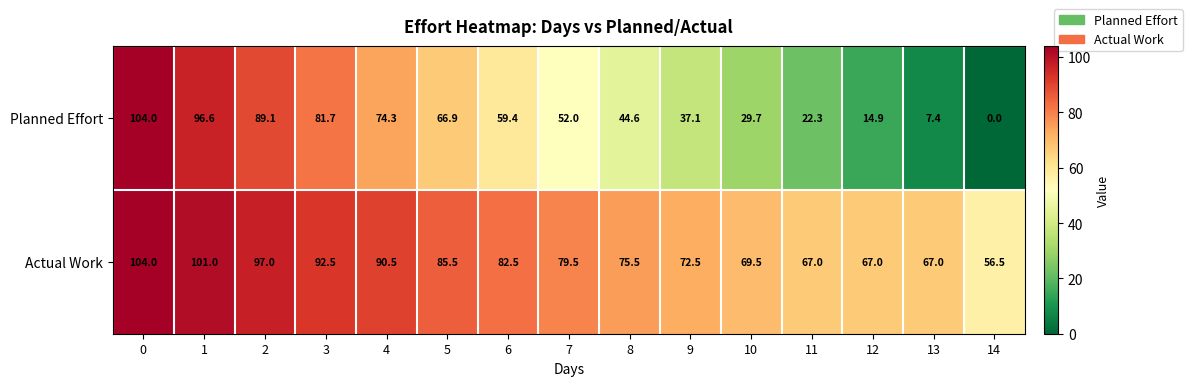

List the series in order of their overall mean, lowest first.

Planned Effort, Actual Work